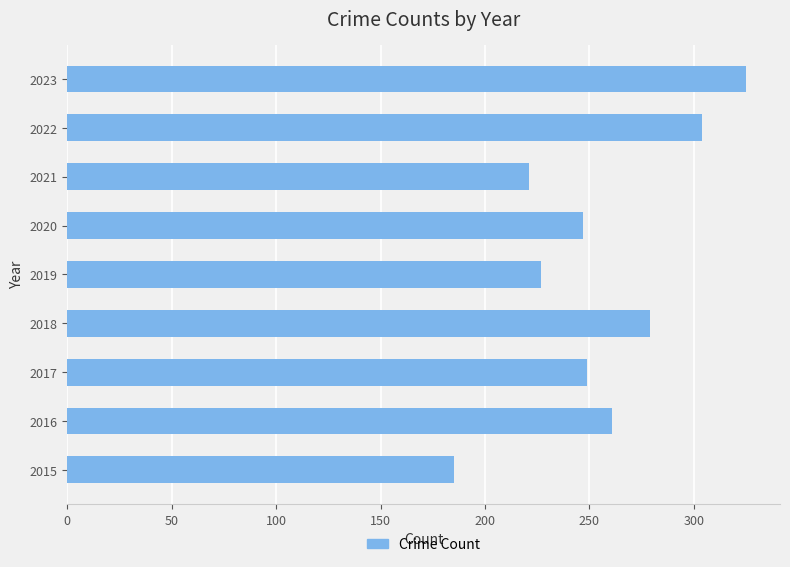

Does the chart contain any negative values?

No